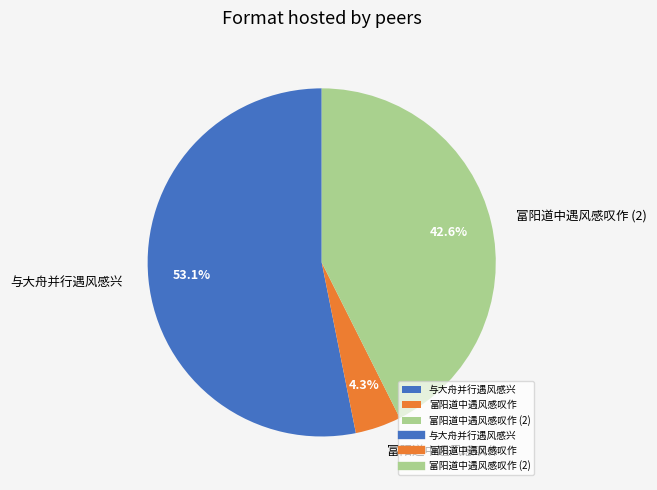

To the nearest percent, what is the difference between the largest and smallest slice percentages?

49%